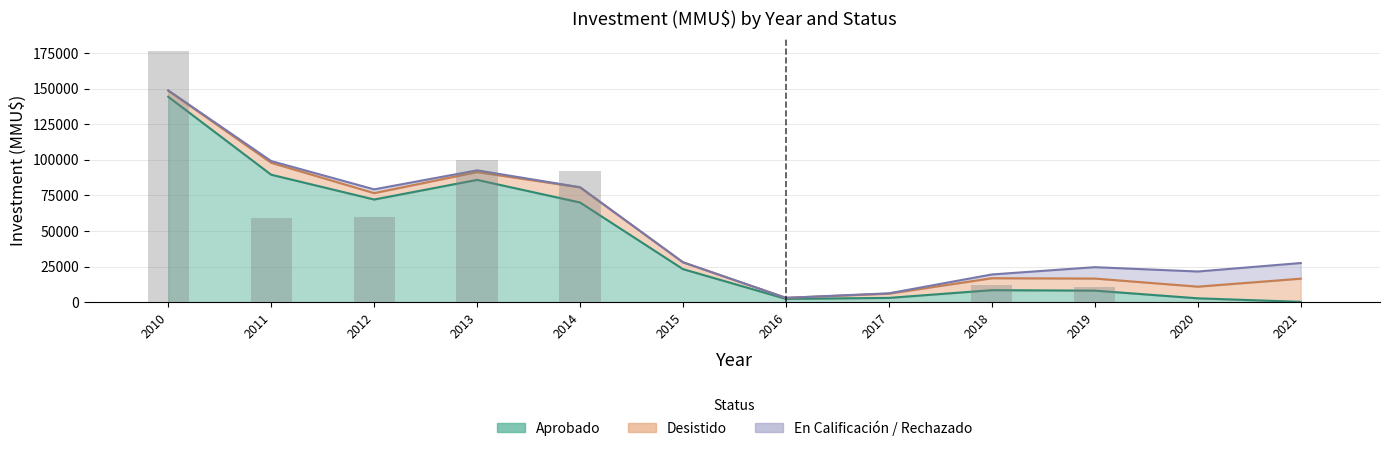

At which category is the sum across all series the highest?

2010